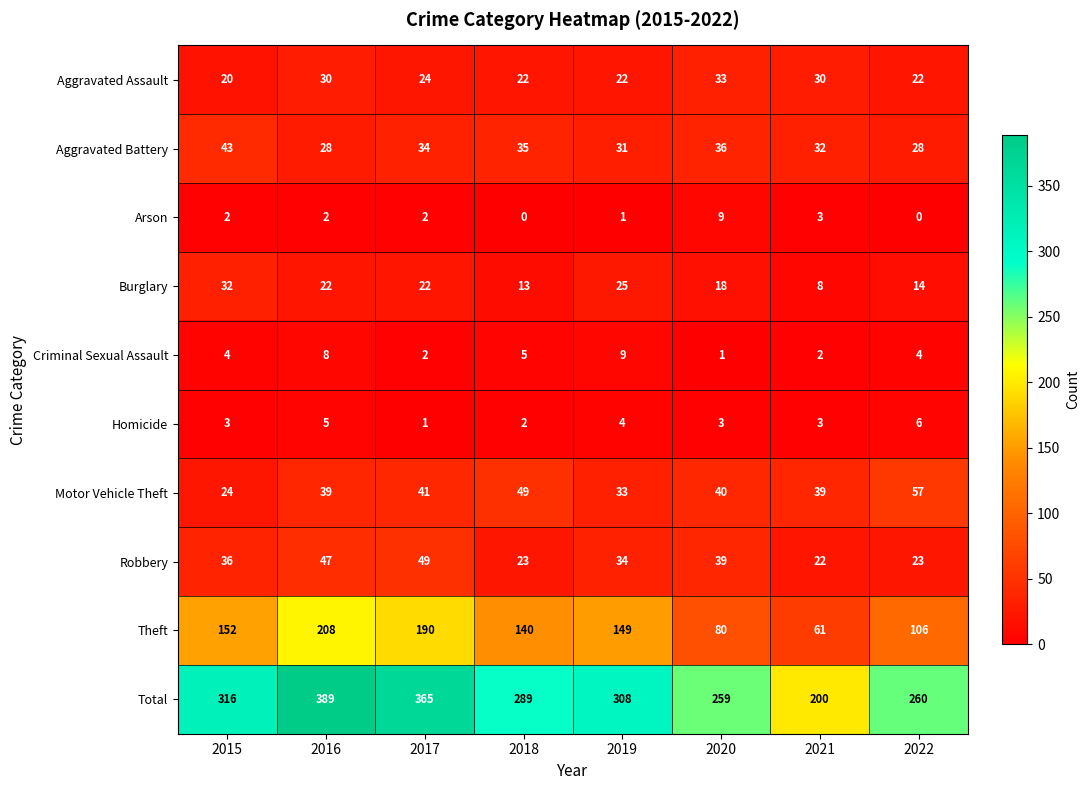

What is the lowest value of the Burglary series?

8